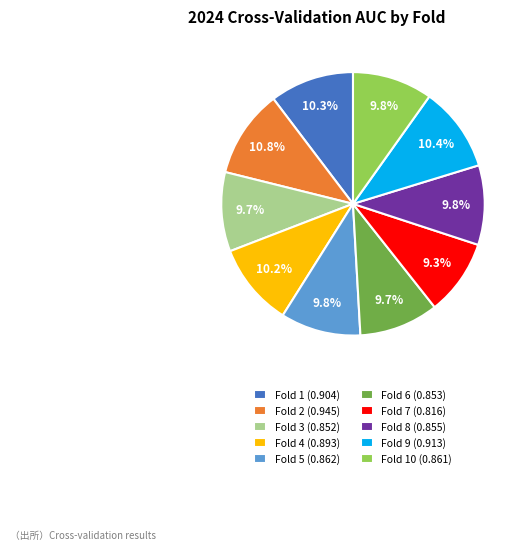

To the nearest percent, what is the average slice percentage?

10%